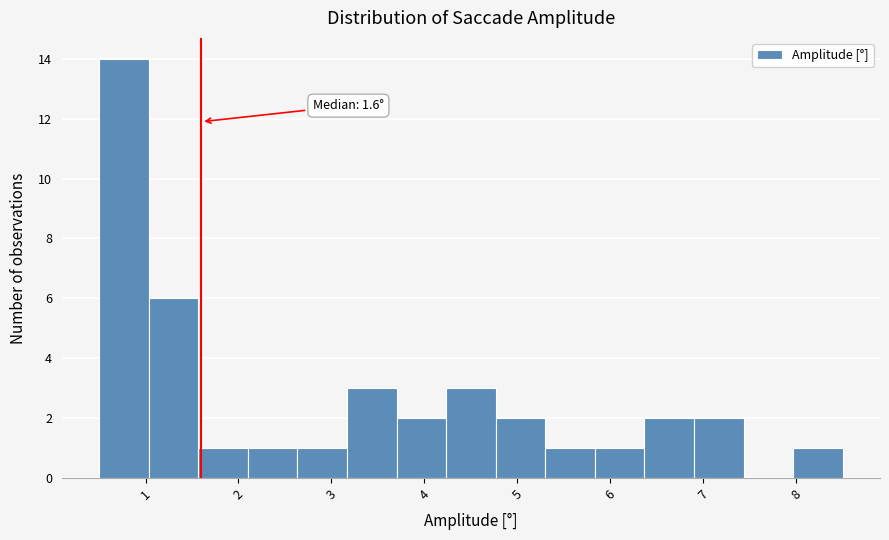

Which range on the x-axis has the tallest bar?

0.5 to 1.0